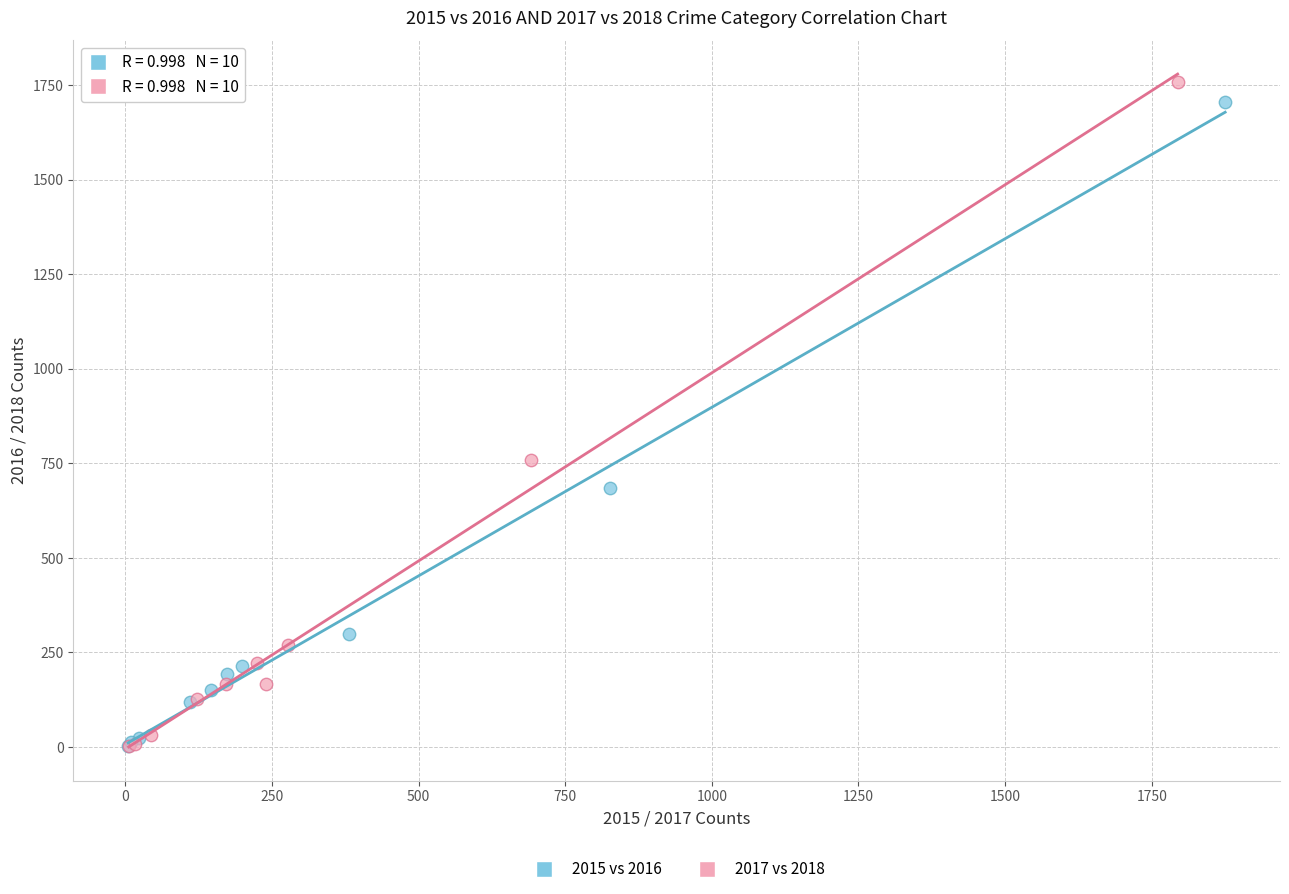

What are all the series names shown in the legend?

2015 vs 2016, 2017 vs 2018